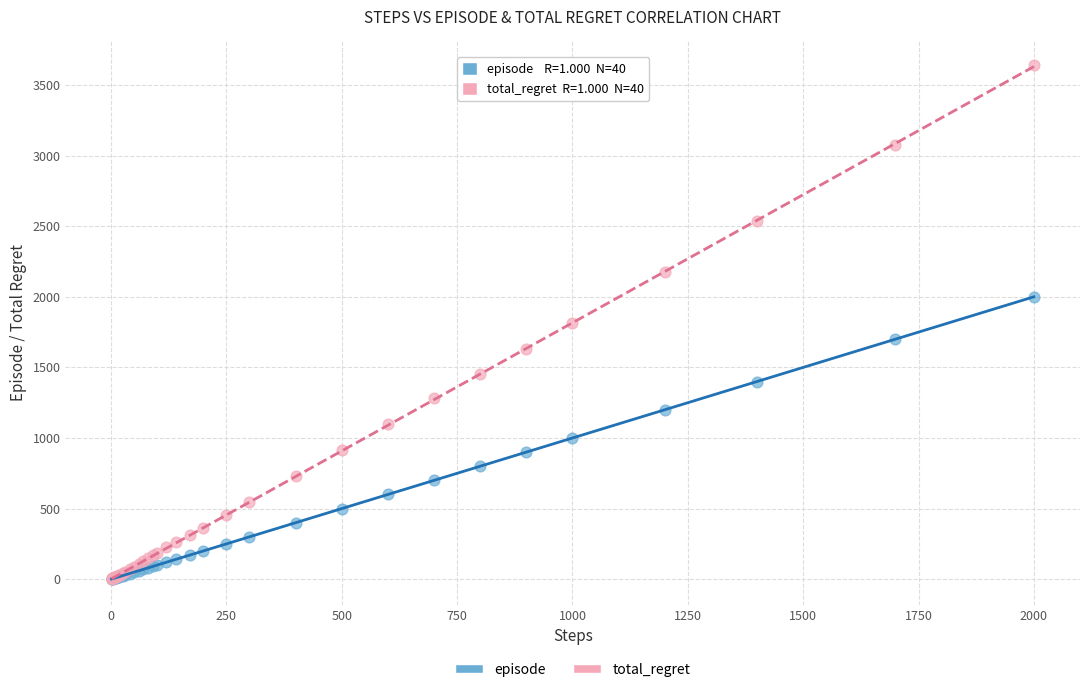

Which series has the largest Y range (max minus min)?

total_regret